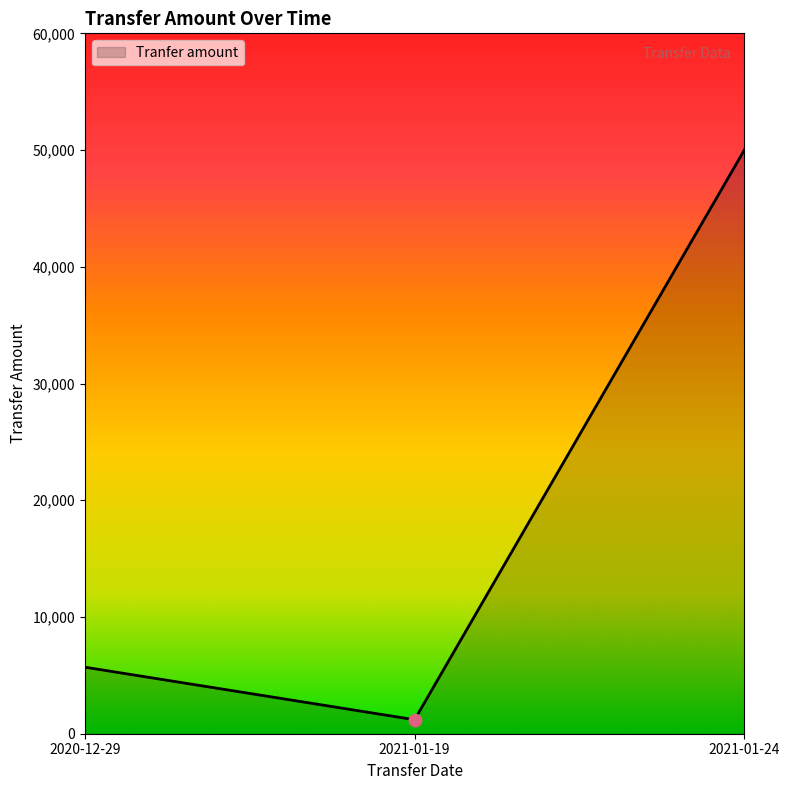

Between 2021-01-24 and 2021-01-19, which is larger?

2021-01-24